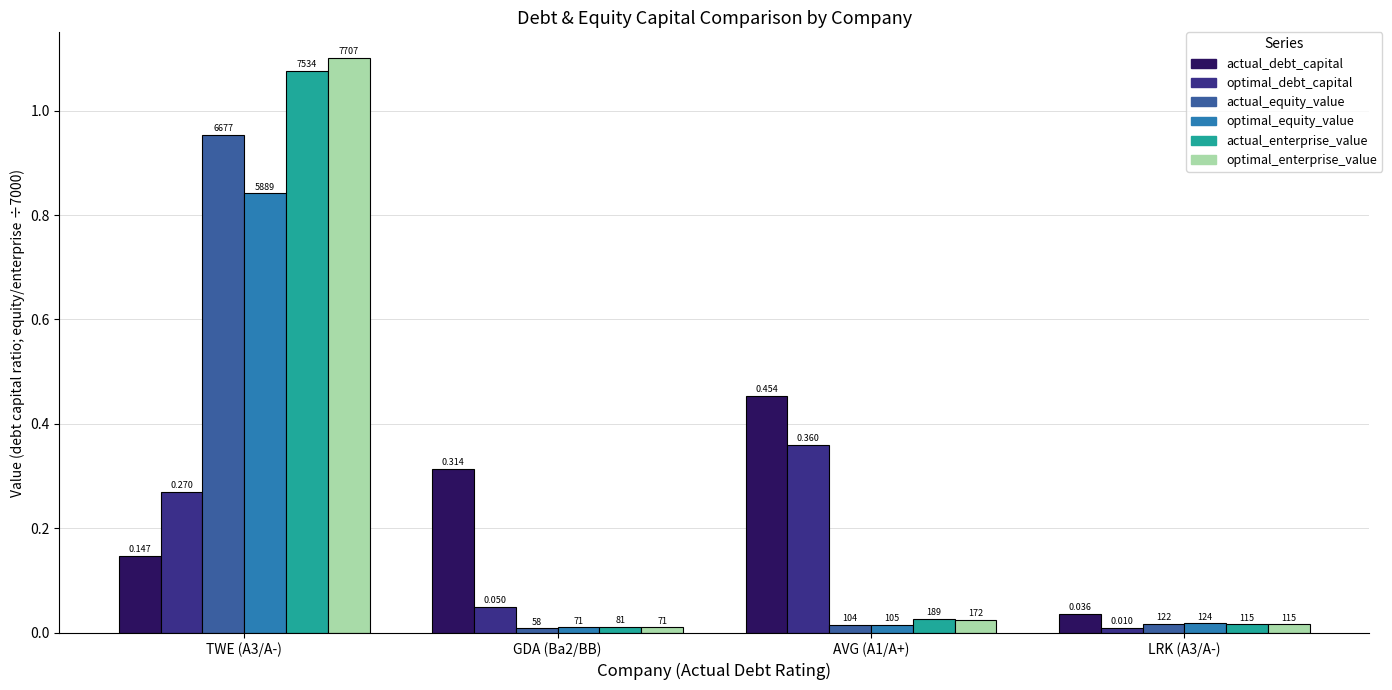

What are all the series names shown in the legend?

actual_debt_capital, optimal_debt_capital, actual_equity_value, optimal_equity_value, actual_enterprise_value, optimal_enterprise_value